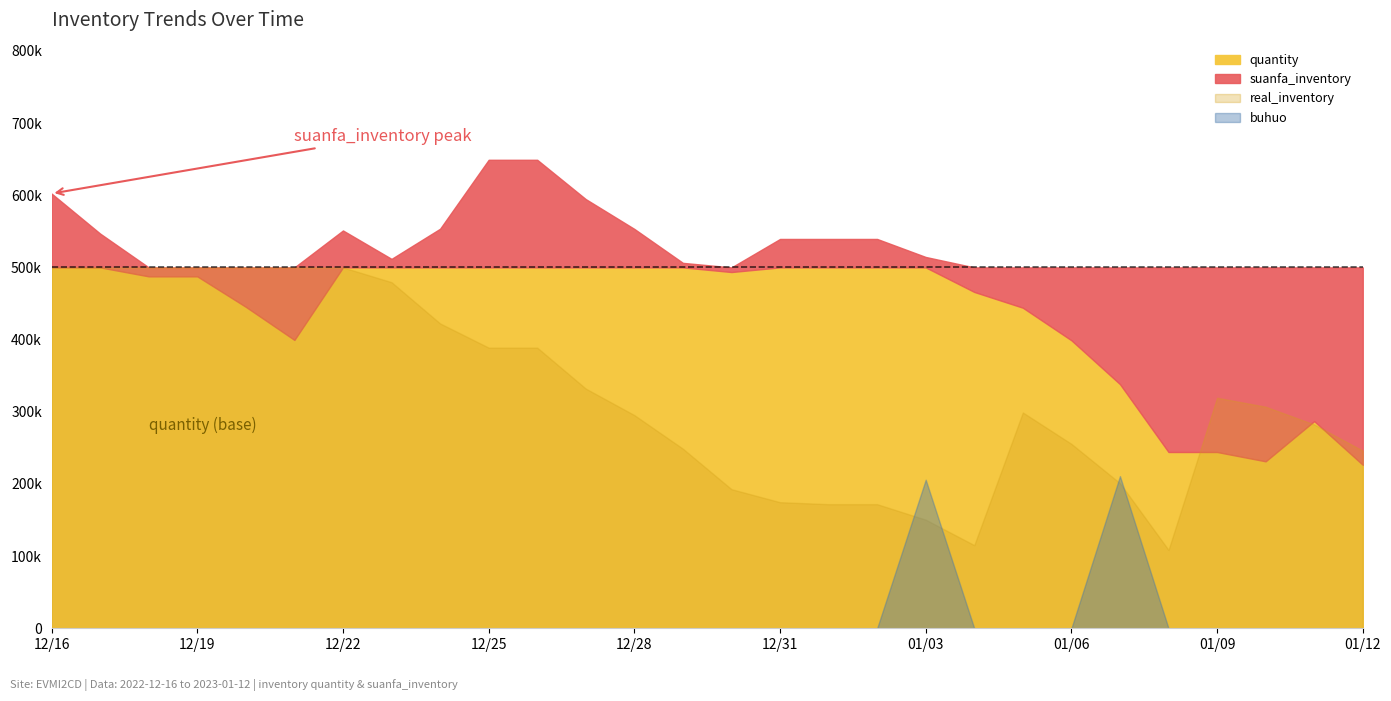

What is the difference between the maximum and minimum values in the real_inventory series?

422583